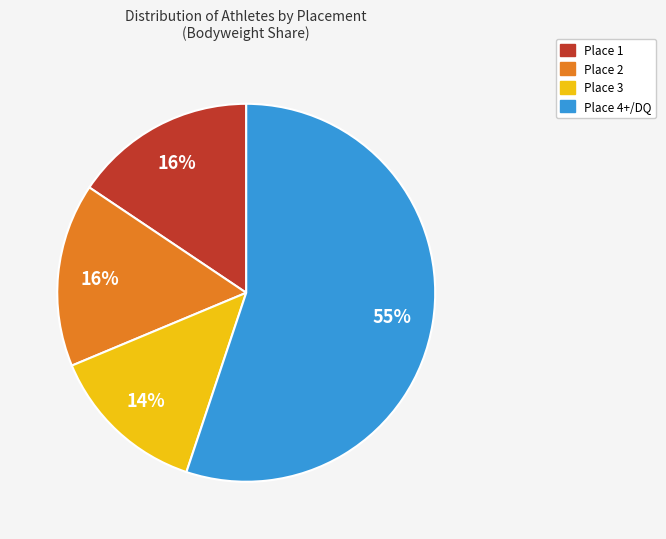

True or false: Place 3 accounts for 14% of the total.

True